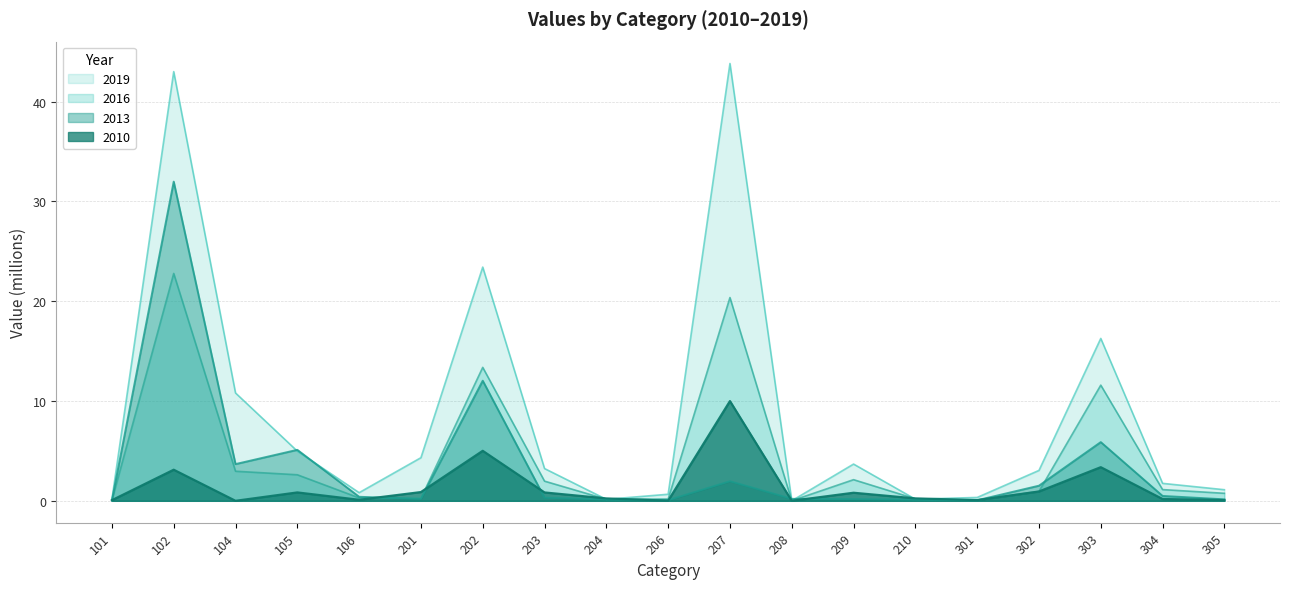

How many distinct data groups are displayed?

4